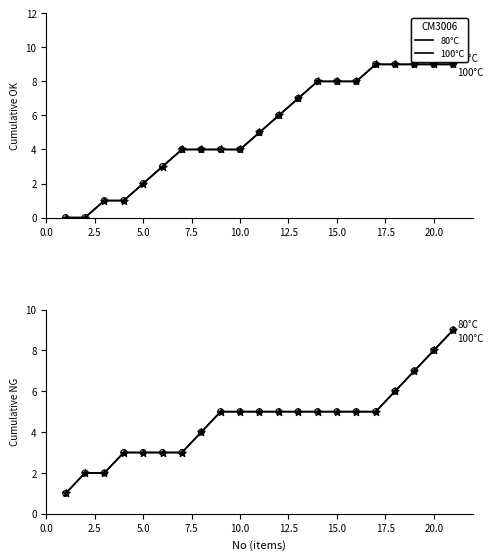

Which series reaches the maximum Y coordinate?

80°C